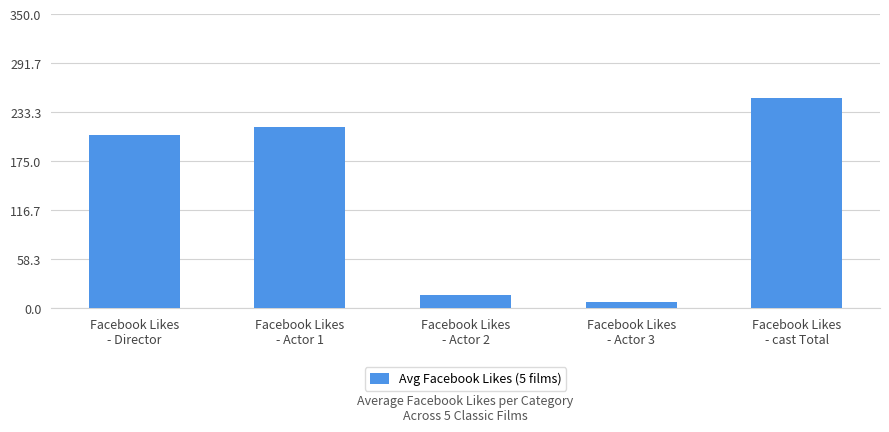

List the labels in order of value, smallest first.

Facebook Likes
- Actor 3, Facebook Likes
- Actor 2, Facebook Likes
- Director, Facebook Likes
- Actor 1, Facebook Likes
- cast Total